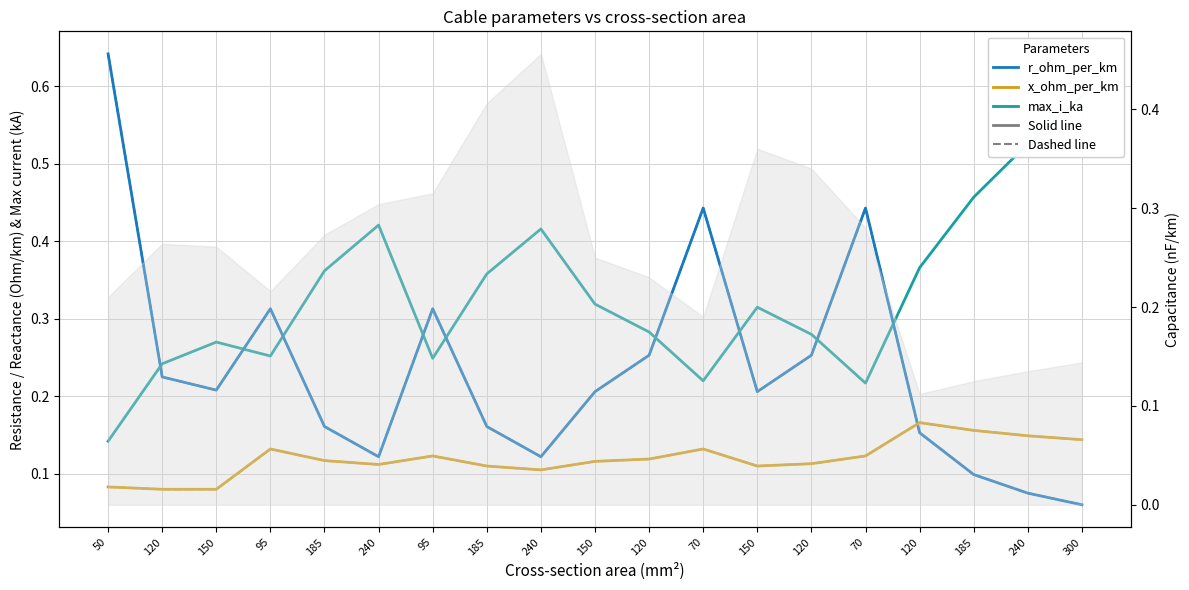

How many lines are shown in the chart?

5